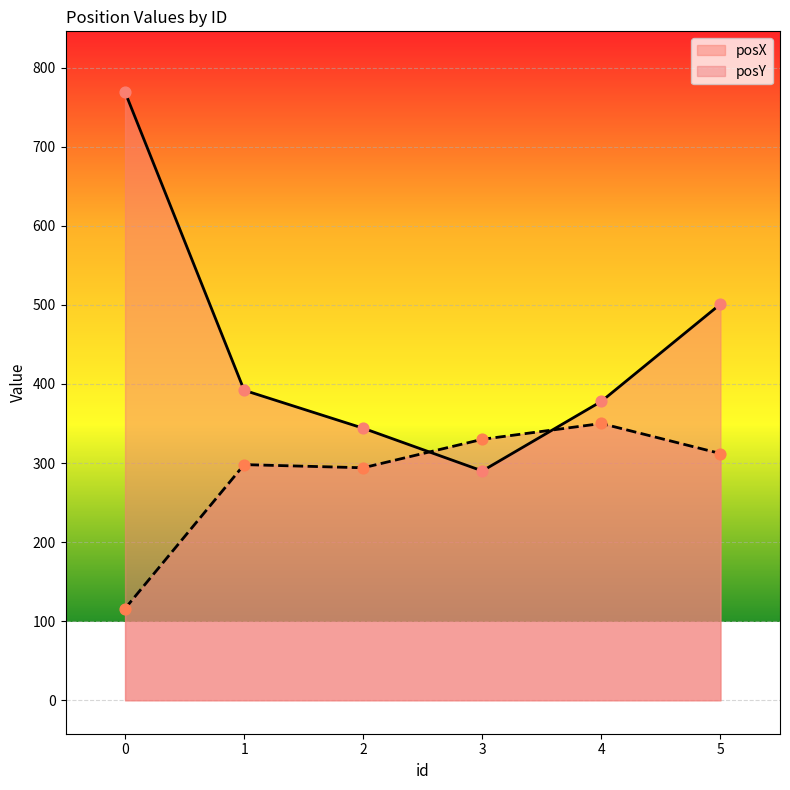

Which series has the largest Y range (max minus min)?

posX